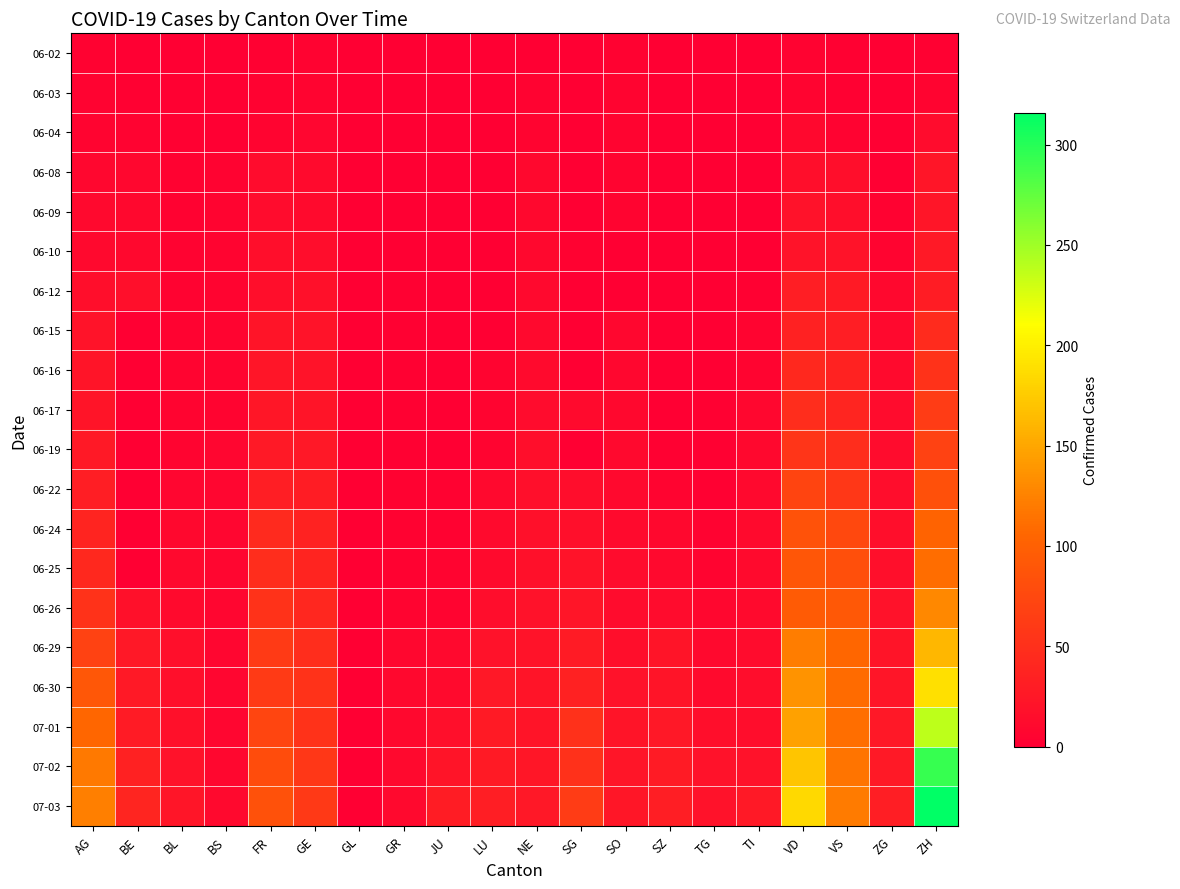

At which category is the sum across all series the highest?

ZH